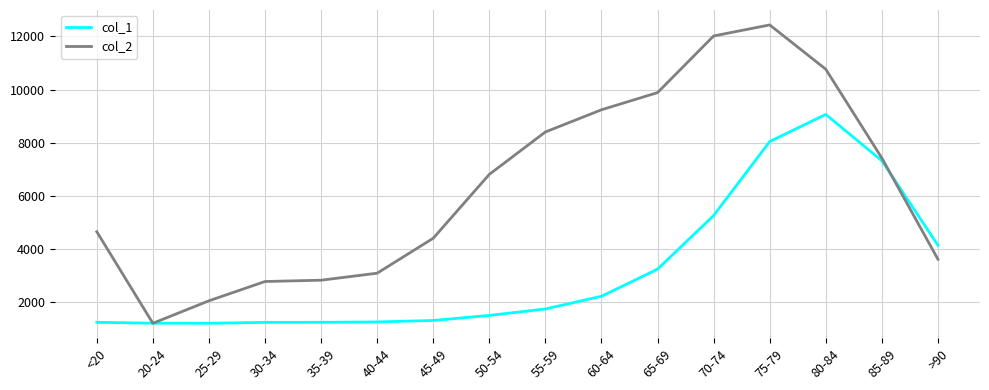

Between 40-44 and 75-79, which series saw the biggest shift?

col_2